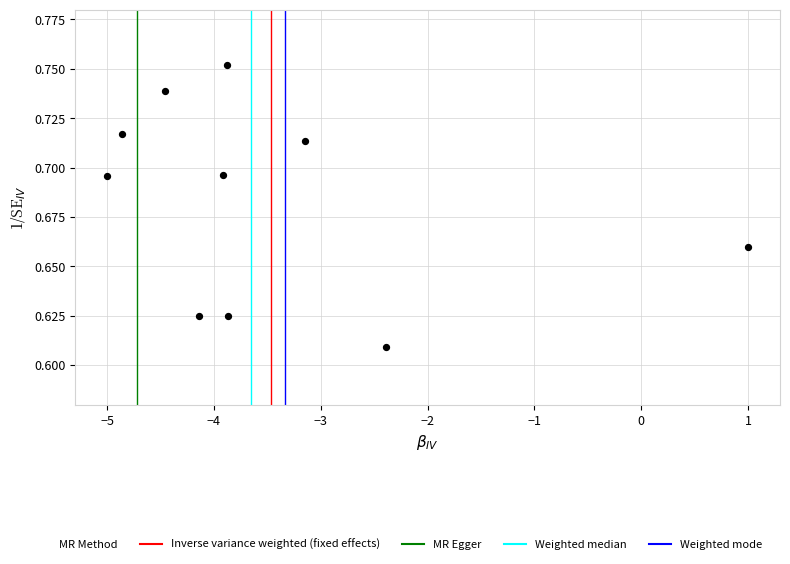

What is the range of X values (max minus min)?

6.0